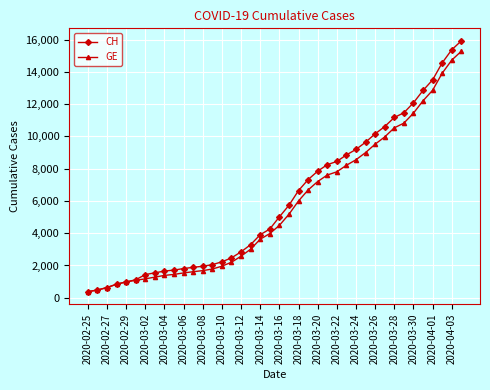

What is the value of the GE point at the 40th from the left?

15284